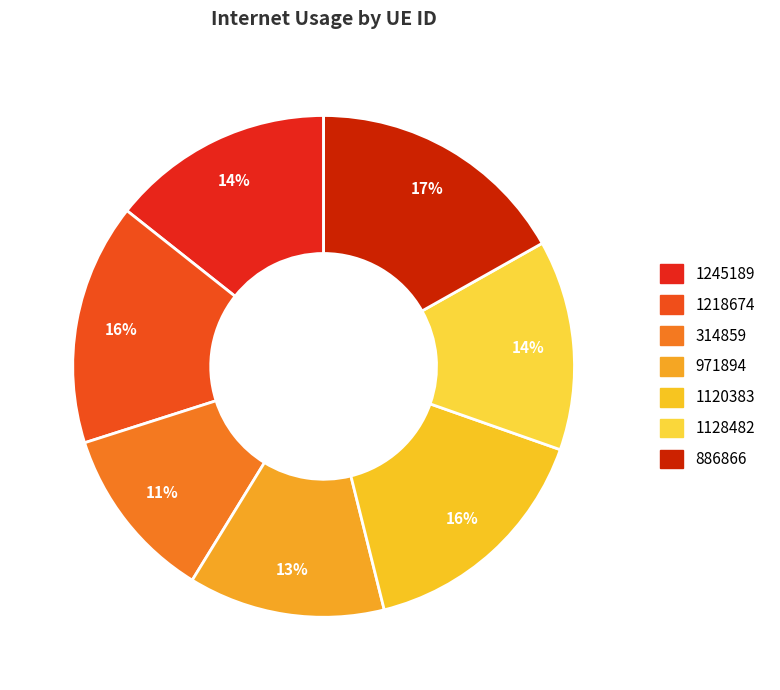

Do 886866 and 1218674 together represent more than half of the pie?

No